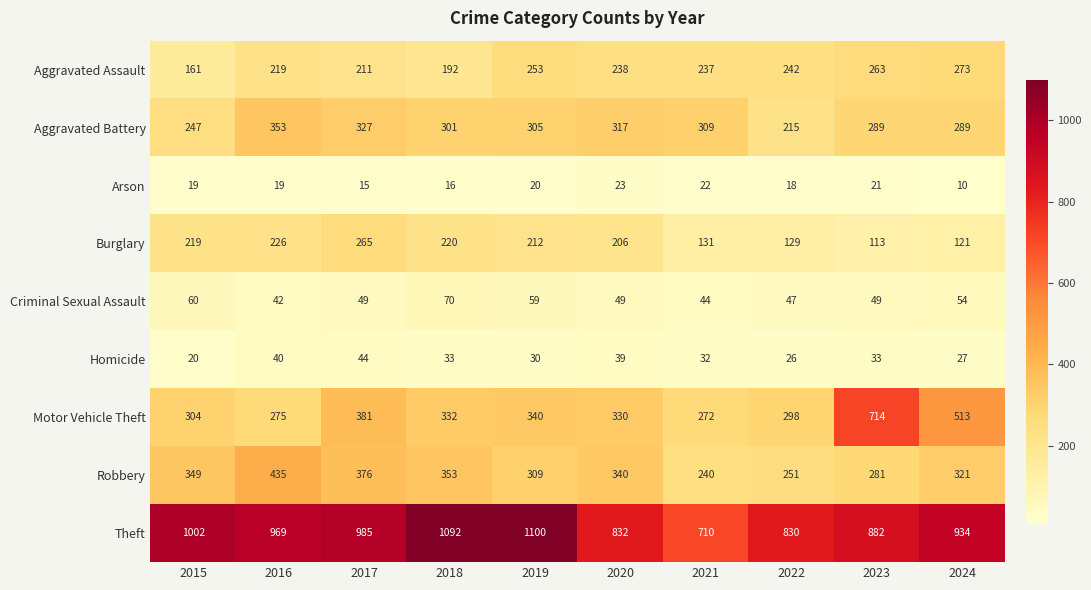

At which category does the chart reach its minimum across all series?

2024